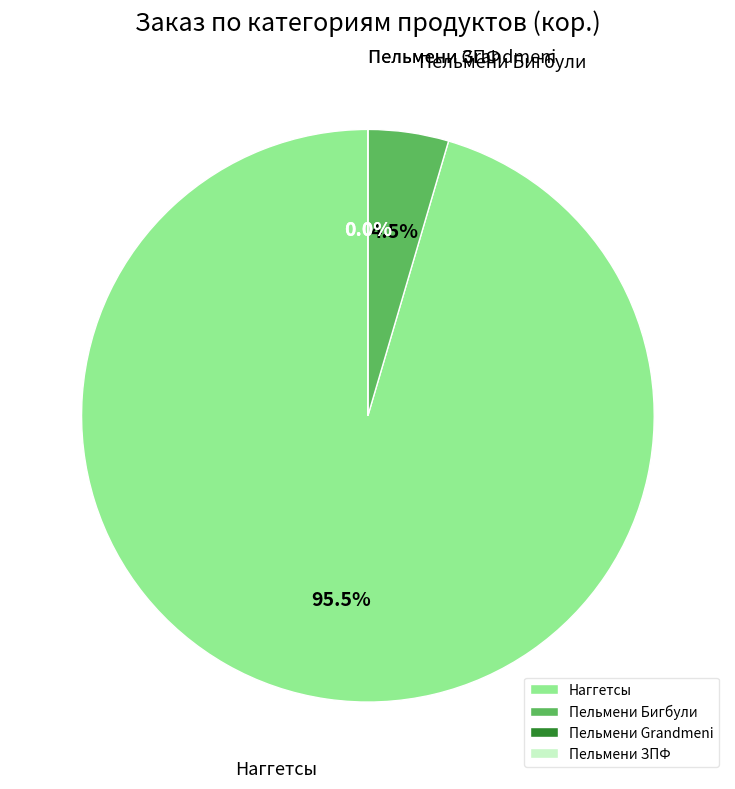

Rank the categories by value from lowest to highest.

Пельмени Grandmeni, Пельмени ЗПФ, Пельмени Бигбули, Наггетсы